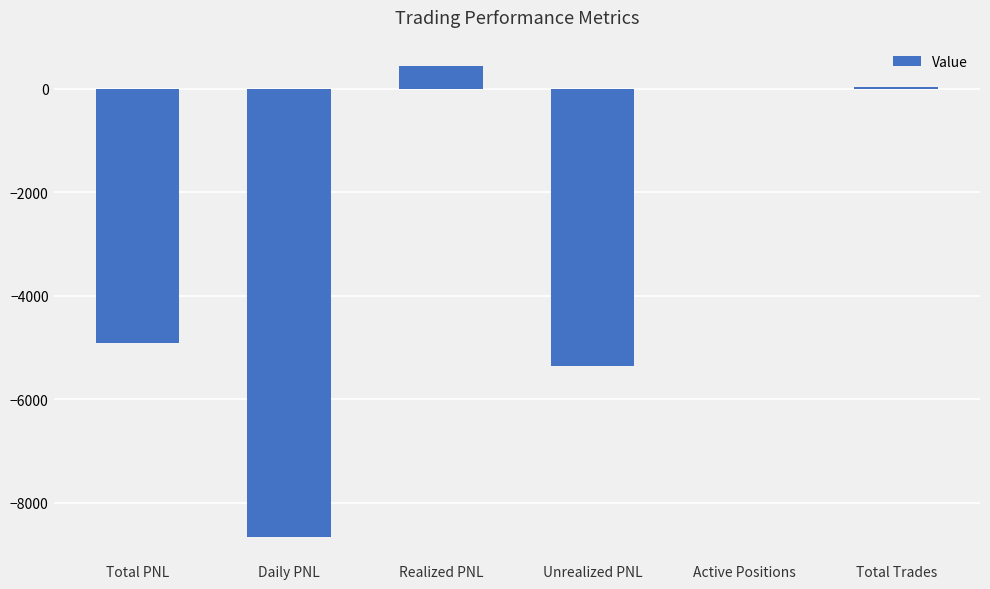

How many series are shown in this chart?

1